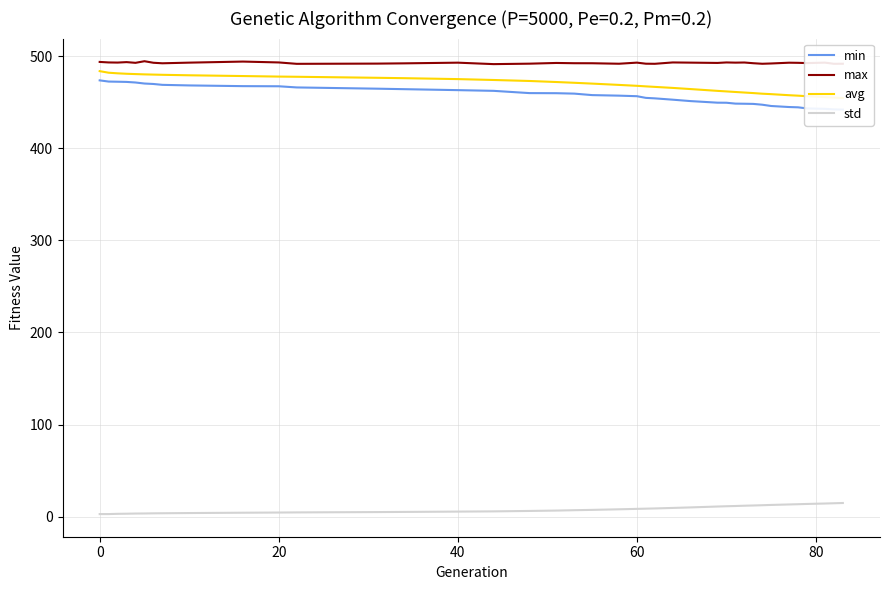

True or false: std and max intersect in this chart.

False